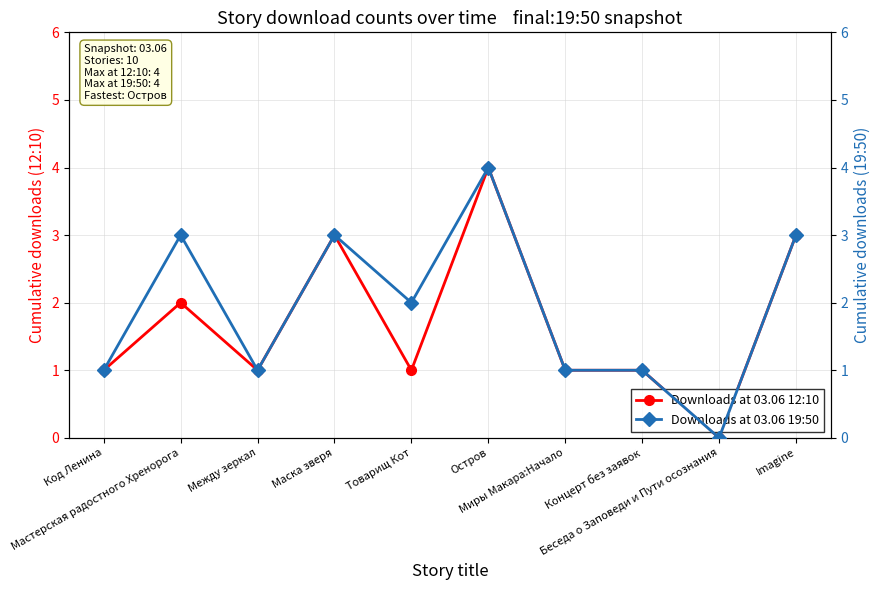

What is the difference between the maximum and minimum values in the Downloads at 03.06 12:10 series?

4